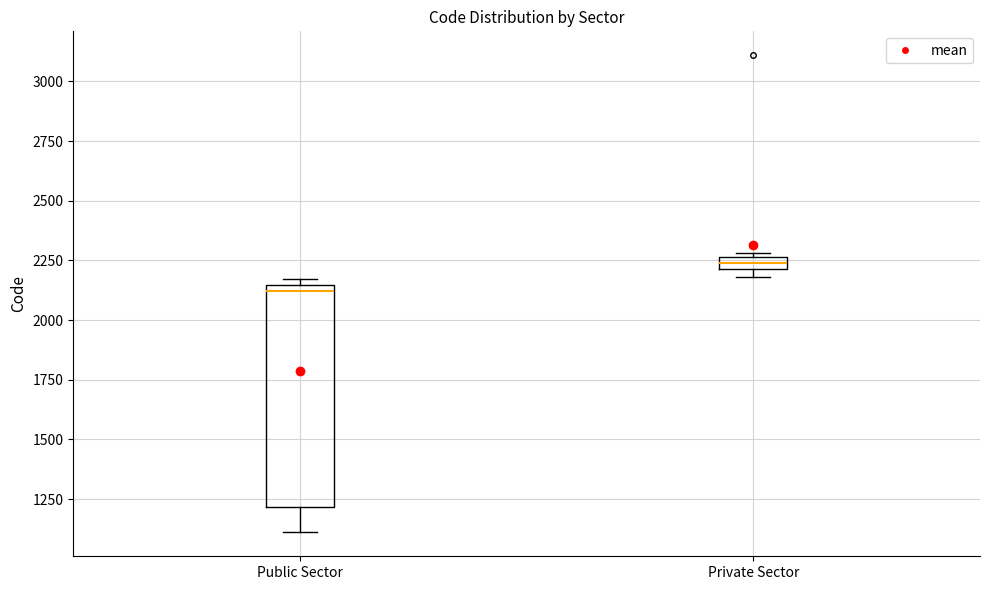

Which box's median line is the lowest?

Public Sector